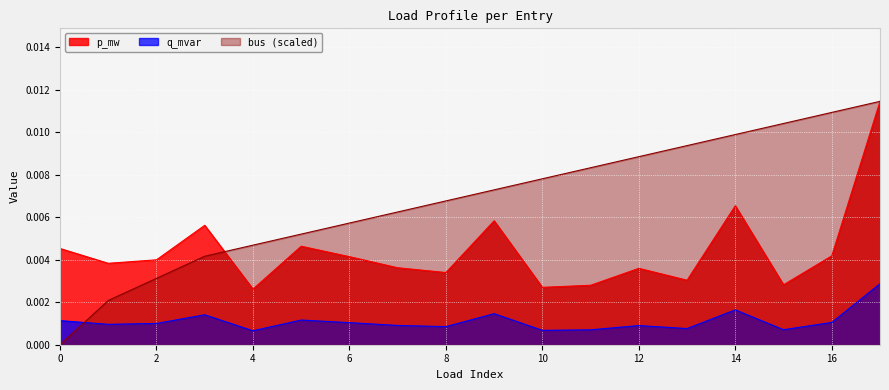

In p_mw, how many points are lower than both neighbors (excluding endpoints)?

6